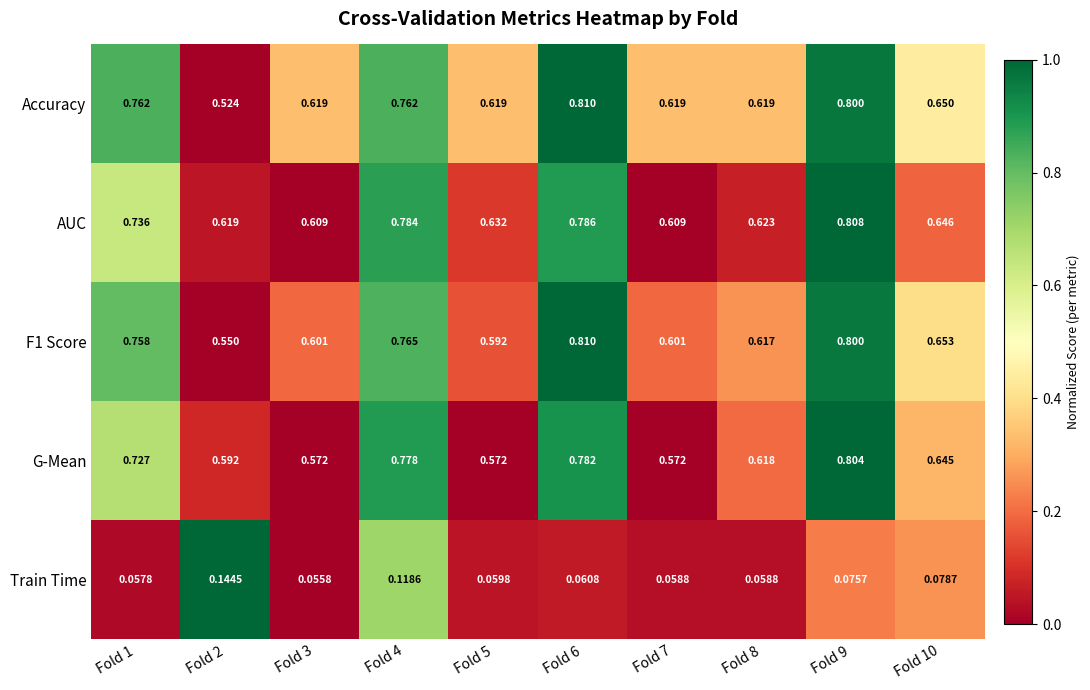

Between Fold 2 and Fold 3, which series saw the biggest shift?

Accuracy